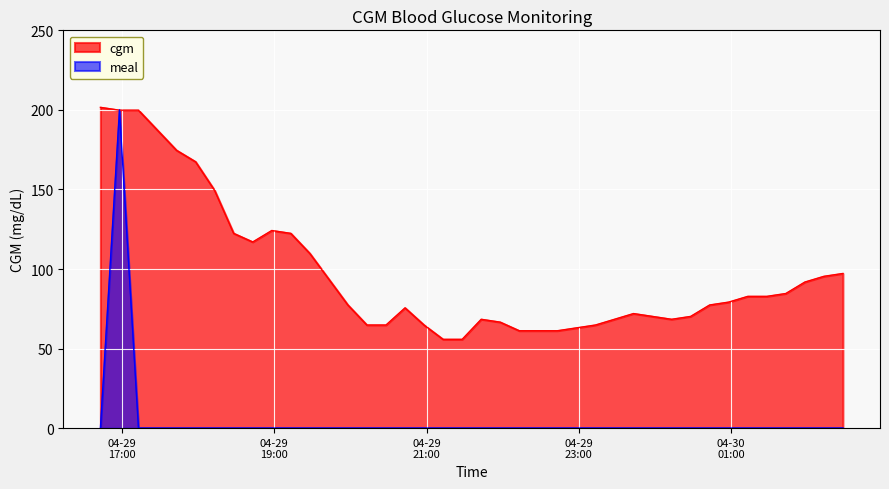

Which series has the largest range (max minus min)?

meal